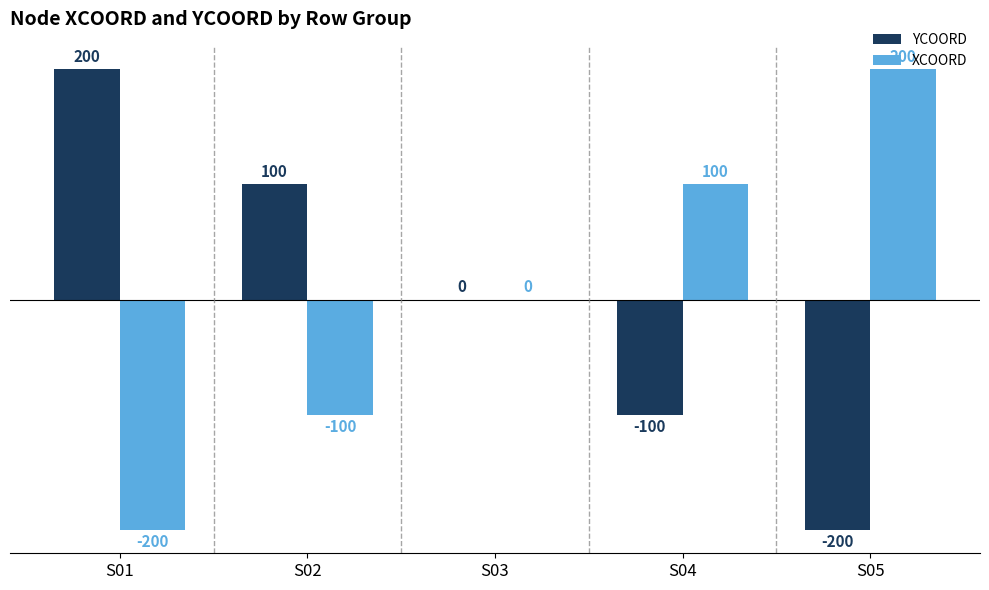

What is the sum of the XCOORD values at S03 and S04?

100